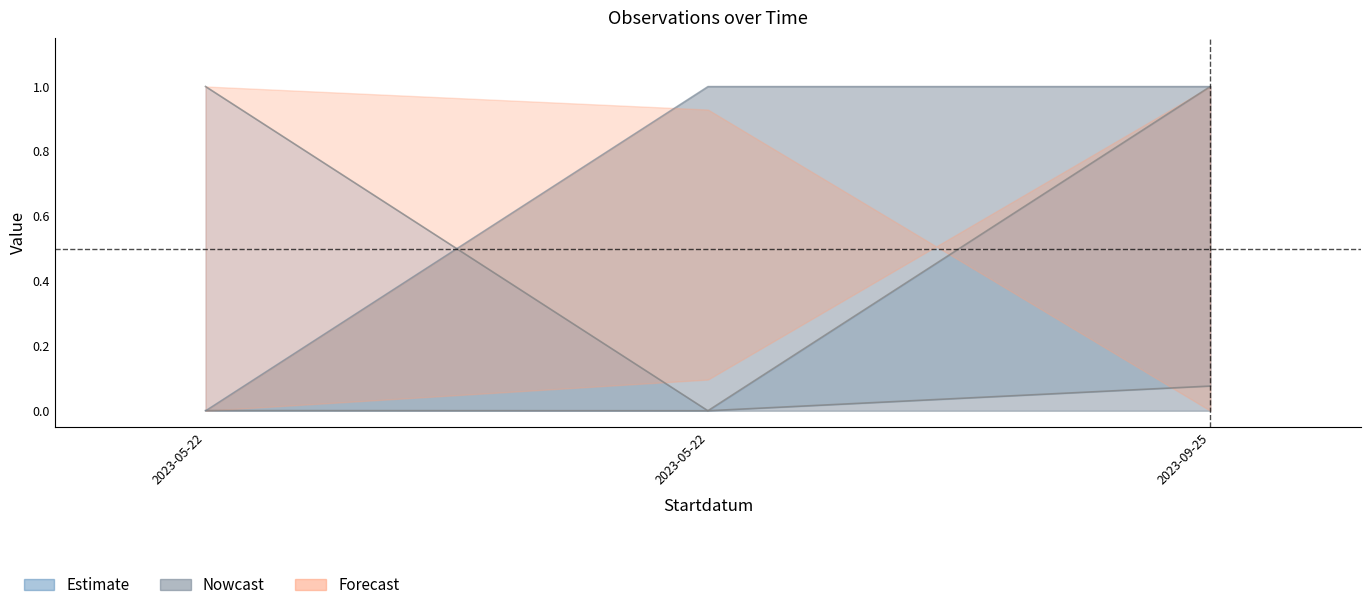

What is the label of the 2nd point from the right?

2023-05-22